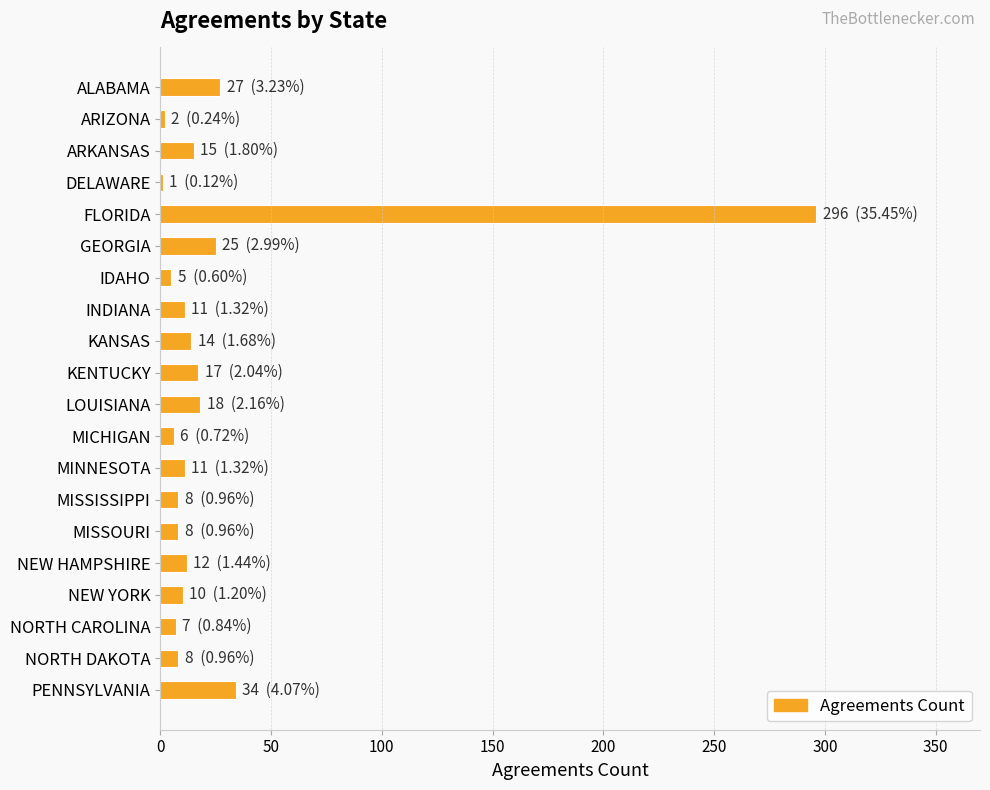

At which label is the value closest to 148?

PENNSYLVANIA